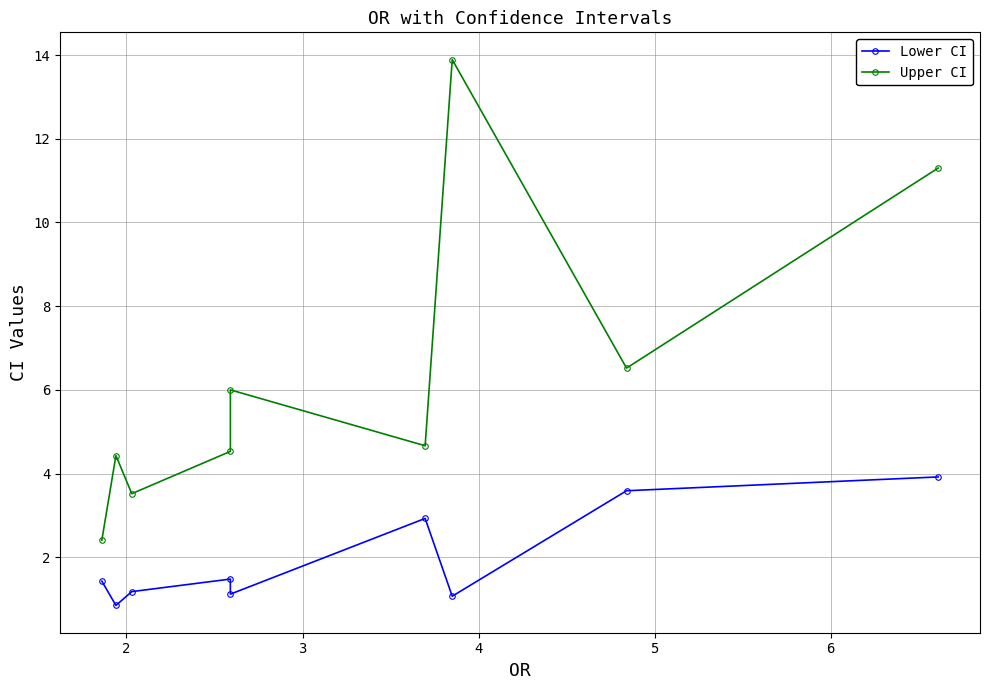

What is the difference between the maximum and minimum values in the Upper CI series?

11.5